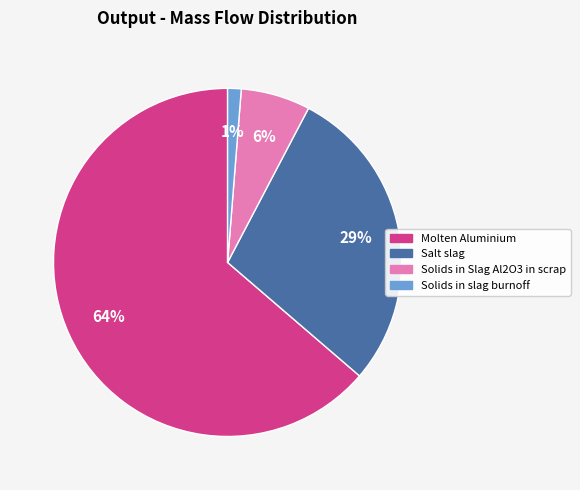

Which slice represents more than half of the pie?

Molten Aluminium